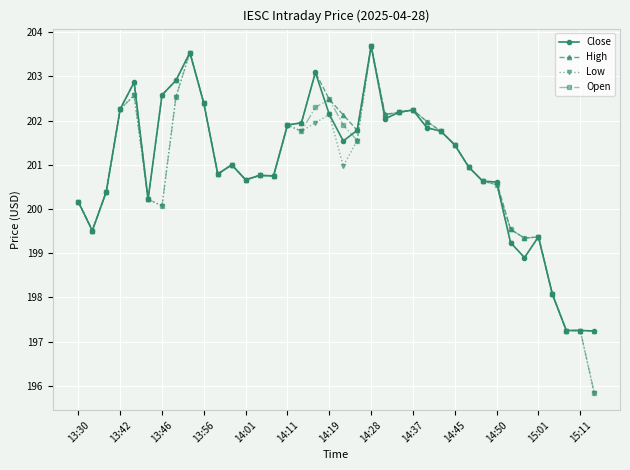

What is the minimum value shown in the chart?

195.8